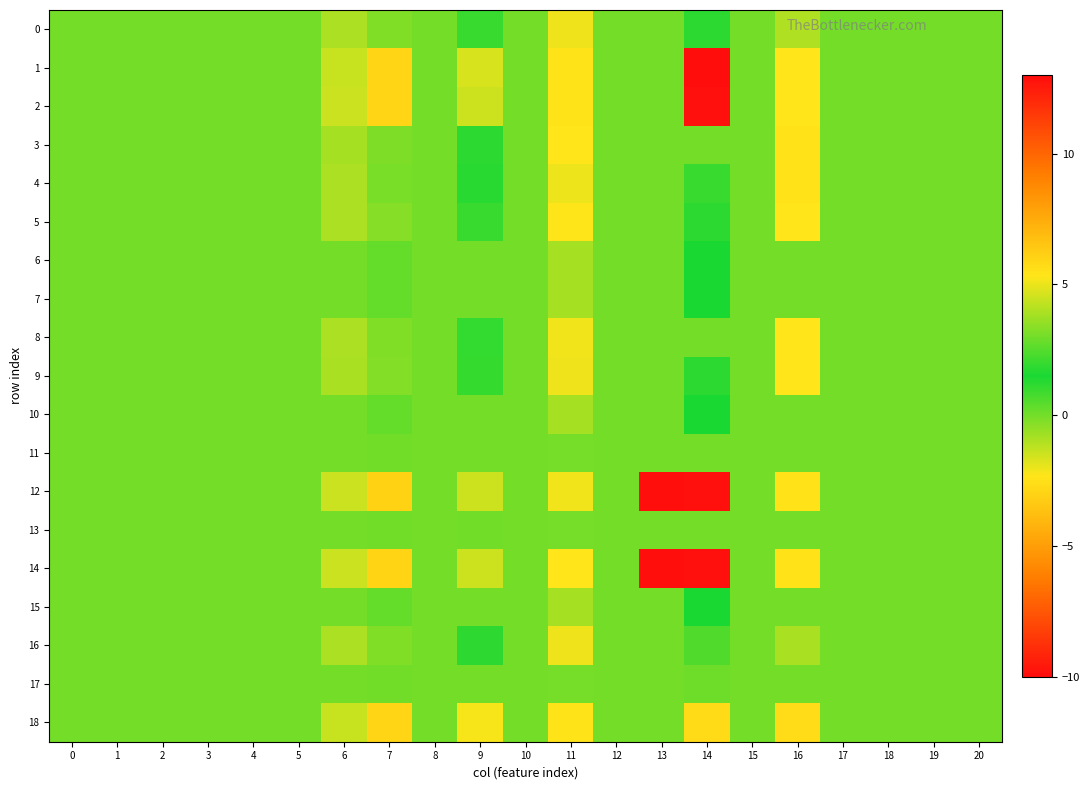

Reading left to right, what are all the values shown in this chart?

0: 0=0.0	1=0.0	2=0.0	3=0.0	4=0.0	5=0.0	6=-0.9	7=3.2	8=0.0	9=2.0	10=0.0	11=-2.1	12=0.0	13=0.0	14=1.2	15=0.0	16=-1.0	17=0.0	18=0.0	19=0.0	20=0.0
1: 0=0.0	1=0.0	2=0.0	3=0.0	4=0.0	5=0.0	6=-1.4	7=5.9	8=0.0	9=4.6	10=0.0	11=-2.4	12=0.0	13=0.0	14=13.1	15=0.0	16=-2.4	17=0.0	18=0.0	19=0.0	20=0.0
2: 0=0.0	1=0.0	2=0.0	3=0.0	4=0.0	5=0.0	6=-1.4	7=5.9	8=0.0	9=4.5	10=0.0	11=-2.4	12=0.0	13=0.0	14=12.9	15=0.0	16=-2.4	17=0.0	18=0.0	19=0.0	20=0.0
3: 0=0.0	1=0.0	2=0.0	3=0.0	4=0.0	5=0.0	6=-0.9	7=3.2	8=0.0	9=1.2	10=0.0	11=-2.3	12=0.0	13=0.0	14=0.0	15=0.0	16=-2.4	17=0.0	18=0.0	19=0.0	20=0.0
4: 0=0.0	1=0.0	2=0.0	3=0.0	4=0.0	5=0.0	6=-0.9	7=3.1	8=0.0	9=1.2	10=0.0	11=-2.0	12=0.0	13=0.0	14=1.0	15=0.0	16=-2.5	17=0.0	18=0.0	19=0.0	20=0.0
5: 0=0.0	1=0.0	2=0.0	3=0.0	4=0.0	5=0.0	6=-0.9	7=3.3	8=0.0	9=2.0	10=0.0	11=-2.3	12=0.0	13=0.0	14=1.2	15=0.0	16=-2.4	17=0.0	18=0.0	19=0.0	20=0.0
6: 0=0.0	1=0.0	2=0.0	3=0.0	4=0.0	5=0.0	6=0.0	7=0.3	8=0.0	9=0.0	10=0.0	11=-0.9	12=0.0	13=0.0	14=1.5	15=0.0	16=0.0	17=0.0	18=0.0	19=0.0	20=0.0
7: 0=0.0	1=0.0	2=0.0	3=0.0	4=0.0	5=0.0	6=0.0	7=0.3	8=0.0	9=0.0	10=0.0	11=-0.9	12=0.0	13=0.0	14=1.5	15=0.0	16=0.0	17=0.0	18=0.0	19=0.0	20=0.0
8: 0=0.0	1=0.0	2=0.0	3=0.0	4=0.0	5=0.0	6=-0.9	7=3.2	8=0.0	9=1.9	10=0.0	11=-2.1	12=0.0	13=0.0	14=0.0	15=0.0	16=-2.3	17=0.0	18=0.0	19=0.0	20=0.0
9: 0=0.0	1=0.0	2=0.0	3=0.0	4=0.0	5=0.0	6=-0.9	7=3.3	8=0.0	9=2.0	10=0.0	11=-2.1	12=0.0	13=0.0	14=1.2	15=0.0	16=-2.3	17=0.0	18=0.0	19=0.0	20=0.0
10: 0=0.0	1=0.0	2=0.0	3=0.0	4=0.0	5=0.0	6=0.0	7=0.3	8=0.0	9=0.0	10=0.0	11=-0.9	12=0.0	13=0.0	14=1.5	15=0.0	16=0.0	17=0.0	18=0.0	19=0.0	20=0.0
11: 0=0.0	1=0.0	2=0.0	3=0.0	4=0.0	5=0.0	6=-0.0	7=0.0	8=0.0	9=0.0	10=0.0	11=-0.0	12=0.0	13=0.0	14=0.0	15=0.0	16=0.0	17=0.0	18=0.0	19=0.0	20=0.0
12: 0=0.0	1=0.0	2=0.0	3=0.0	4=0.0	5=0.0	6=-1.4	7=6.0	8=0.0	9=4.5	10=0.0	11=-2.1	12=0.0	13=-9.9	14=12.8	15=0.0	16=-2.4	17=0.0	18=0.0	19=0.0	20=0.0
13: 0=0.0	1=0.0	2=0.0	3=0.0	4=0.0	5=0.0	6=-0.0	7=0.0	8=0.0	9=0.0	10=0.0	11=-0.1	12=0.0	13=0.0	14=0.0	15=0.0	16=0.0	17=0.0	18=0.0	19=0.0	20=0.0
14: 0=0.0	1=0.0	2=0.0	3=0.0	4=0.0	5=0.0	6=-1.4	7=6.0	8=0.0	9=4.5	10=0.0	11=-2.3	12=0.0	13=-9.9	14=12.8	15=0.0	16=-2.4	17=0.0	18=0.0	19=0.0	20=0.0
15: 0=0.0	1=0.0	2=0.0	3=0.0	4=0.0	5=0.0	6=0.0	7=0.3	8=0.0	9=0.0	10=0.0	11=-0.9	12=0.0	13=0.0	14=1.5	15=0.0	16=0.0	17=0.0	18=0.0	19=0.0	20=0.0
16: 0=0.0	1=0.0	2=0.0	3=0.0	4=0.0	5=0.0	6=-0.9	7=3.2	8=0.0	9=1.8	10=0.0	11=-2.1	12=0.0	13=0.0	14=0.6	15=0.0	16=-0.9	17=0.0	18=0.0	19=0.0	20=0.0
17: 0=0.0	1=0.0	2=0.0	3=0.0	4=0.0	5=0.0	6=-0.0	7=0.0	8=0.0	9=0.0	10=0.0	11=-0.0	12=0.0	13=0.0	14=0.1	15=0.0	16=0.0	17=0.0	18=0.0	19=0.0	20=0.0
18: 0=0.0	1=0.0	2=0.0	3=0.0	4=0.0	5=0.0	6=-1.4	7=5.9	8=0.0	9=5.2	10=0.0	11=-2.4	12=0.0	13=0.0	14=5.7	15=0.0	16=-2.7	17=0.0	18=0.0	19=0.0	20=0.0